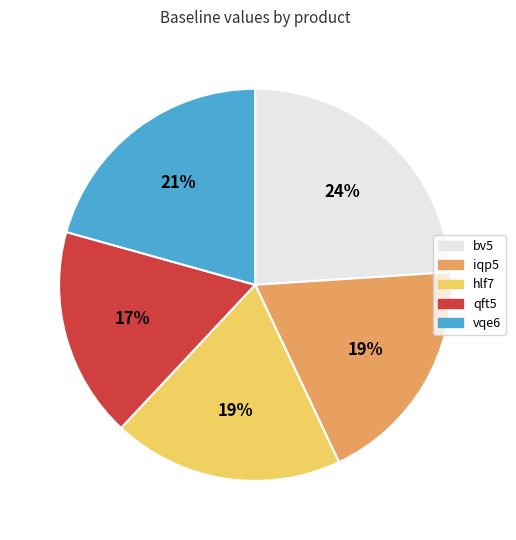

True or false: hlf7 accounts for 9% of the total.

False